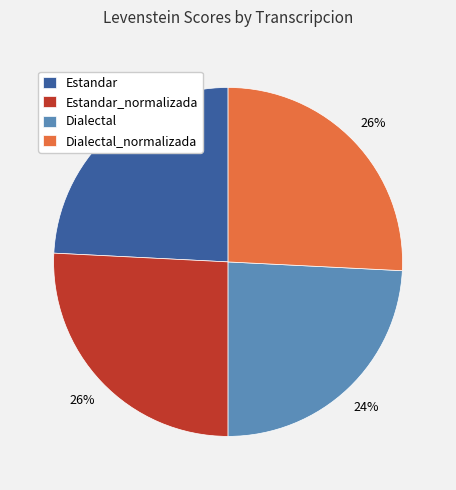

Which has a higher value, Dialectal_normalizada or Dialectal?

Dialectal_normalizada